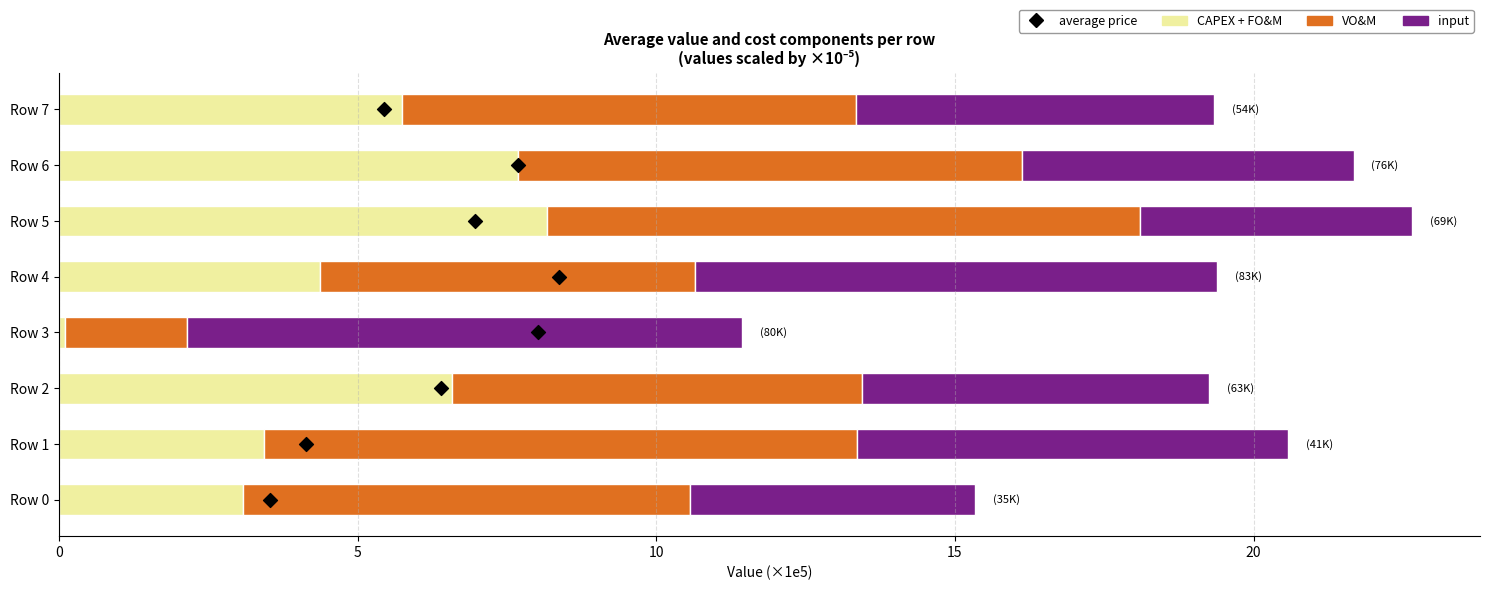

Which series has the widest spread of Y values?

CAPEX + FO&M